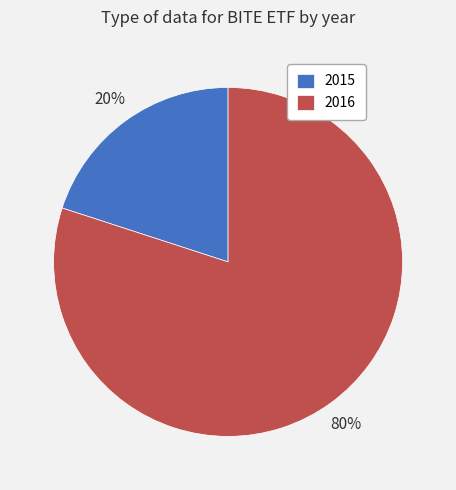

Is the sum of 2016 and 2015 greater than half?

Yes